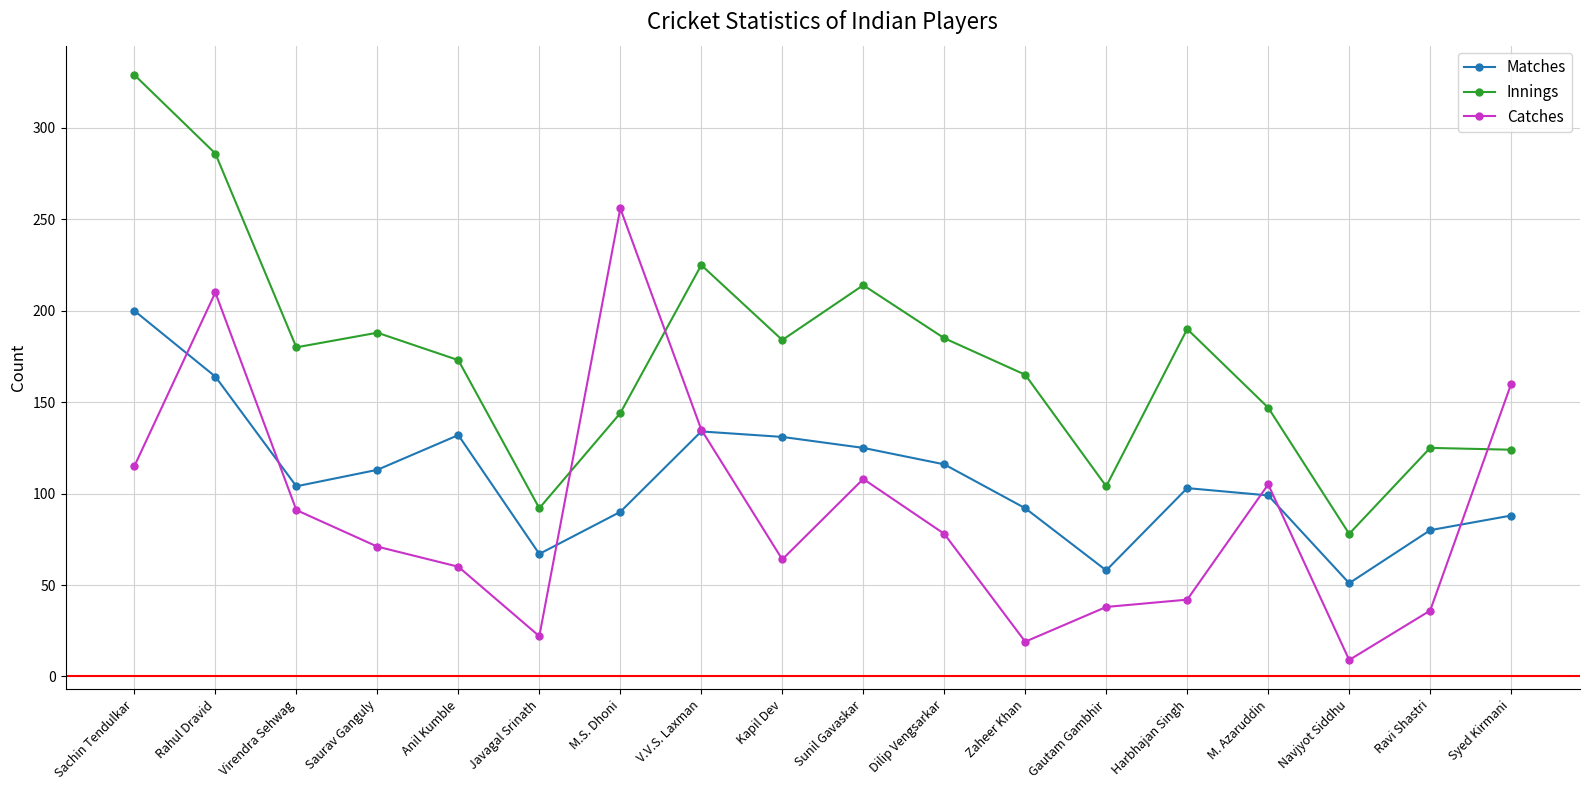

What is the difference between the maximum and minimum values in the Innings series?

251